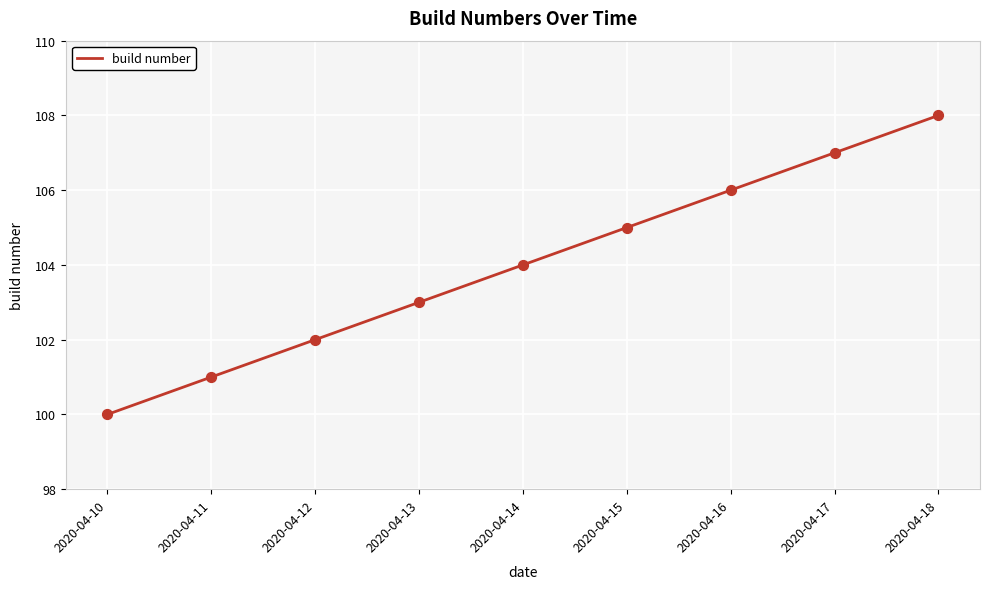

Approximately how many times larger is the value at 2020-04-10 compared to 2020-04-16?

0.9